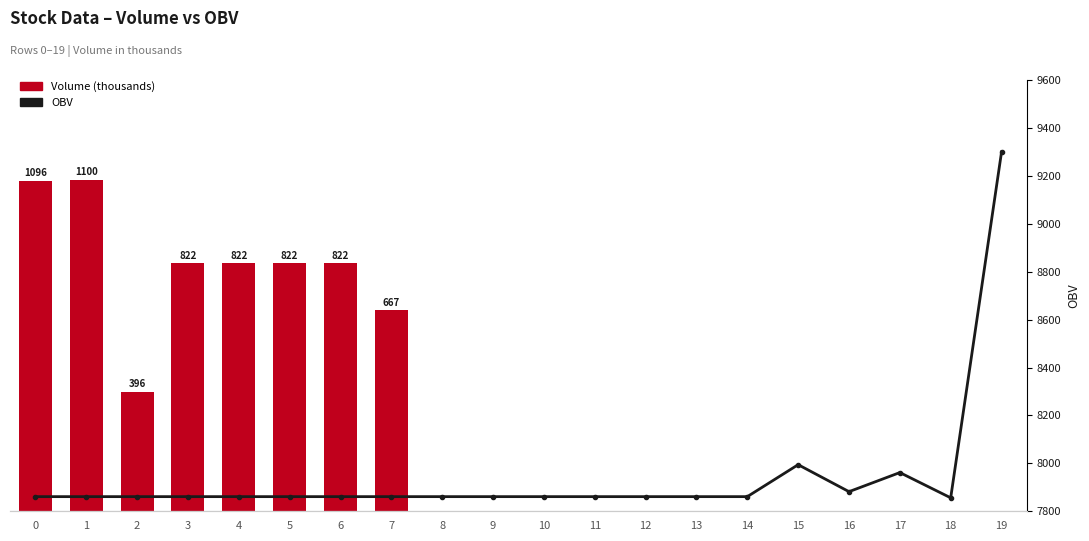

Which category has the lowest value across all series?

15